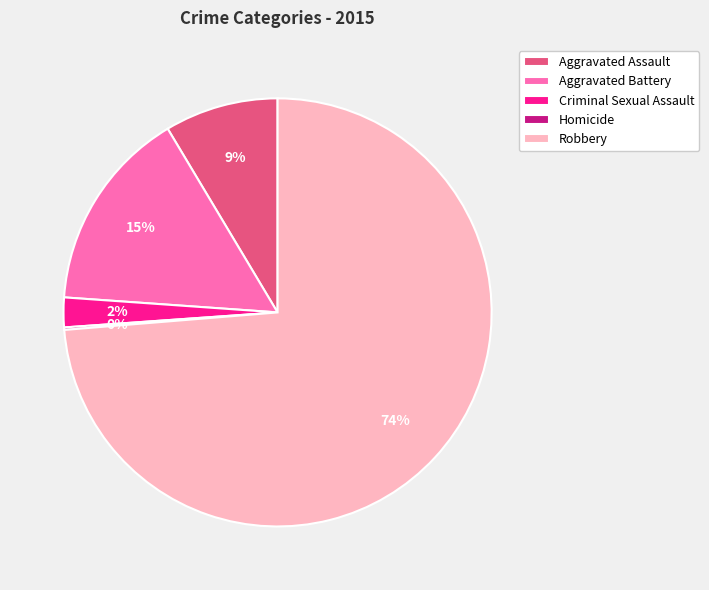

Which slice represents more than half of the pie?

Robbery